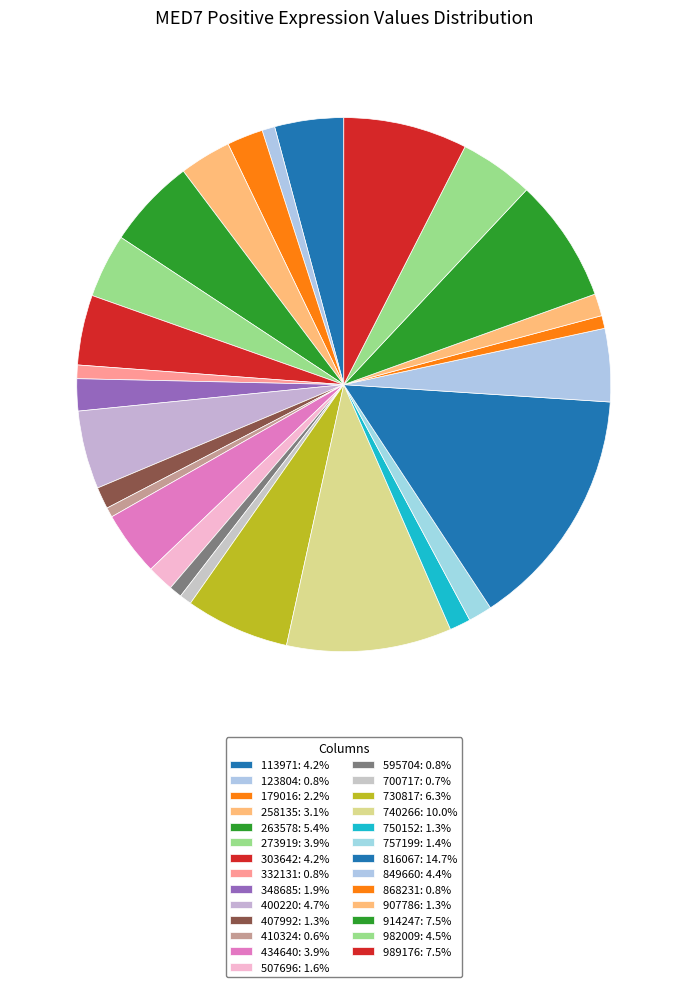

Rank the categories by value from highest to lowest.

816067, 740266, 914247, 989176, 730817, 263578, 400220, 982009, 849660, 303642, 113971, 434640, 273919, 258135, 179016, 348685, 507696, 757199, 907786, 407992, 750152, 332131, 123804, 595704, 868231, 700717, 410324